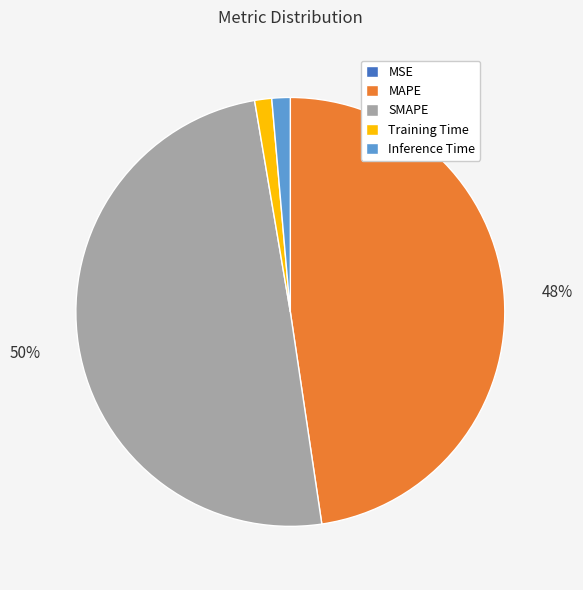

Which has a higher value, SMAPE or MAPE?

SMAPE